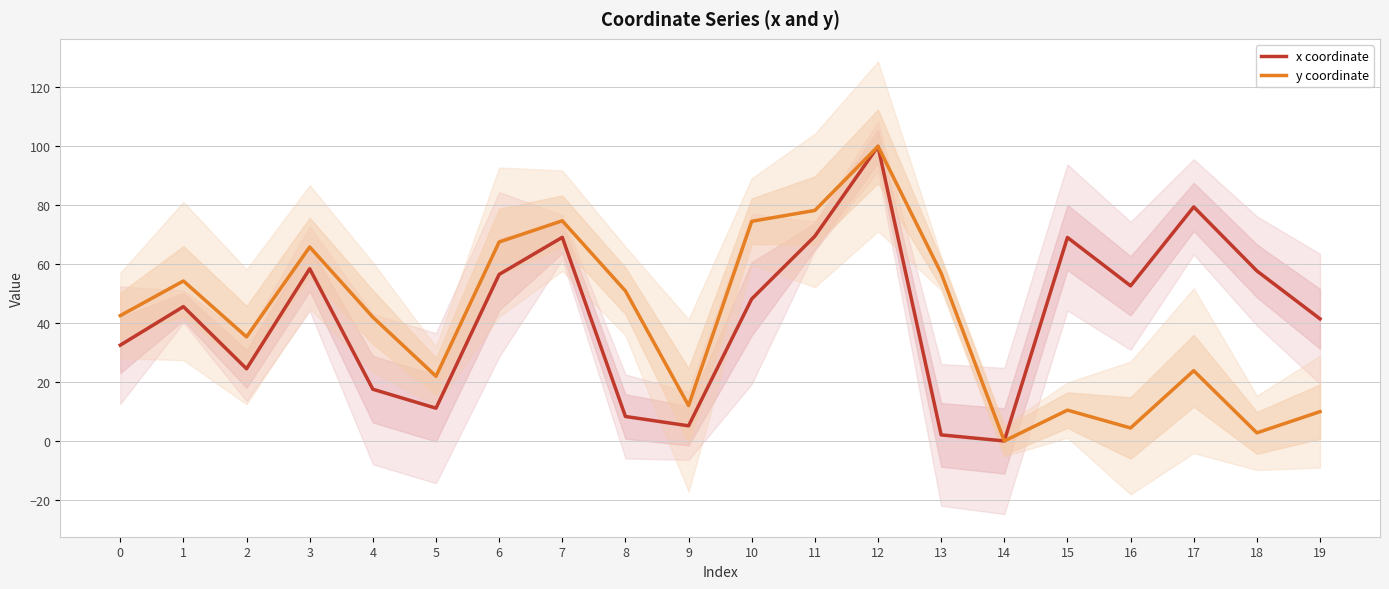

Which series has the largest range (max minus min)?

x coordinate